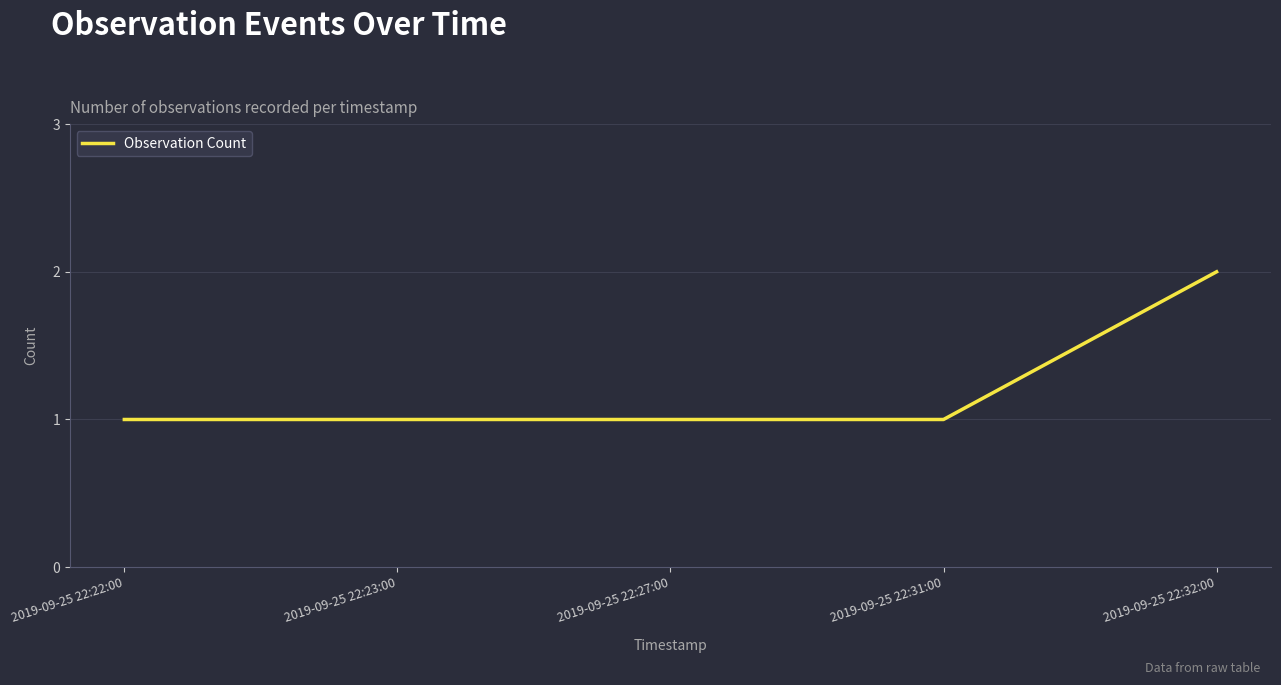

What is the smallest value displayed?

1